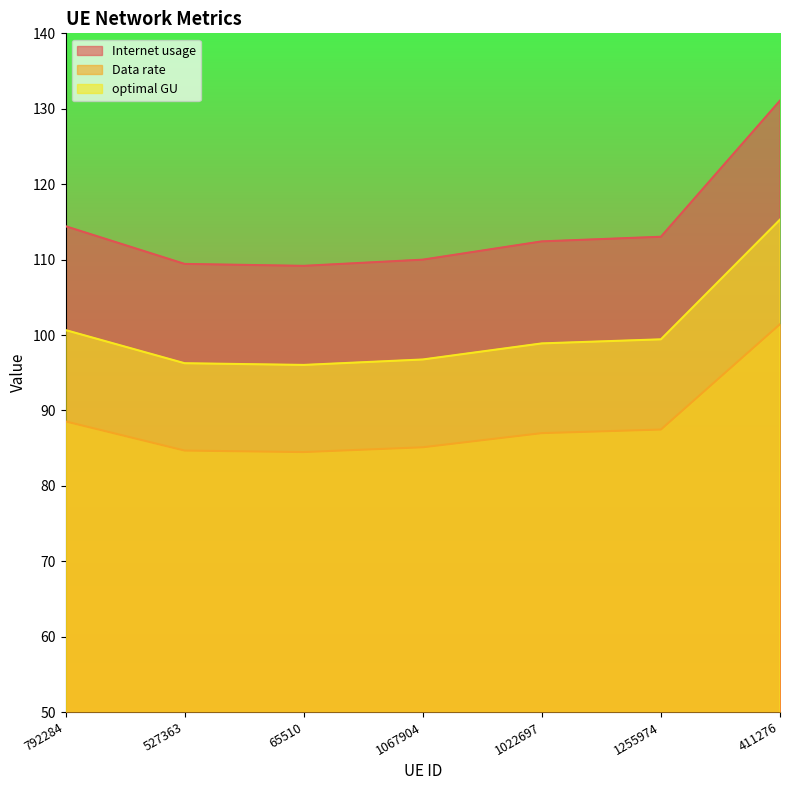

Rank the series by their maximum value, from lowest to highest.

Data rate, optimal GU, Internet usage